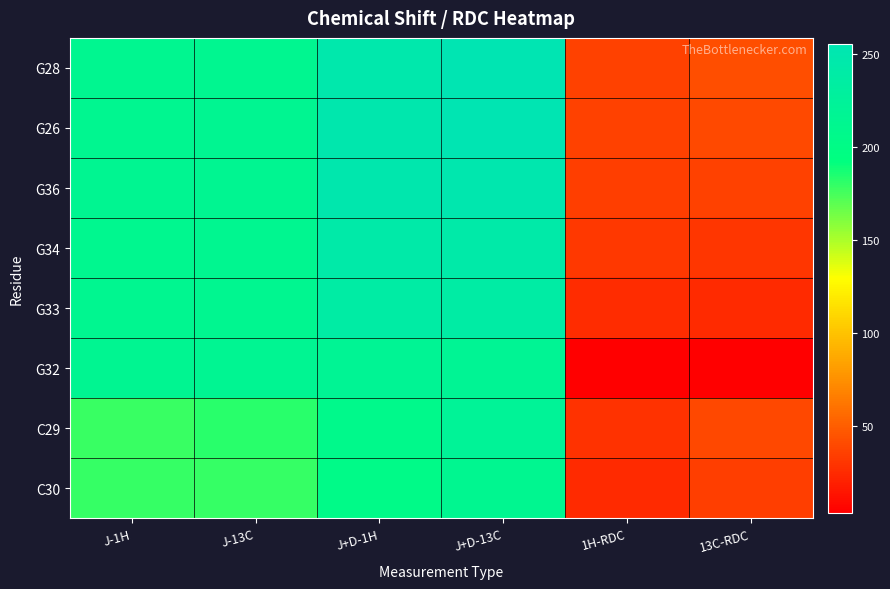

List the series in order of their peak value, lowest first.

C30, G32, C29, G33, G34, G36, G26, G28